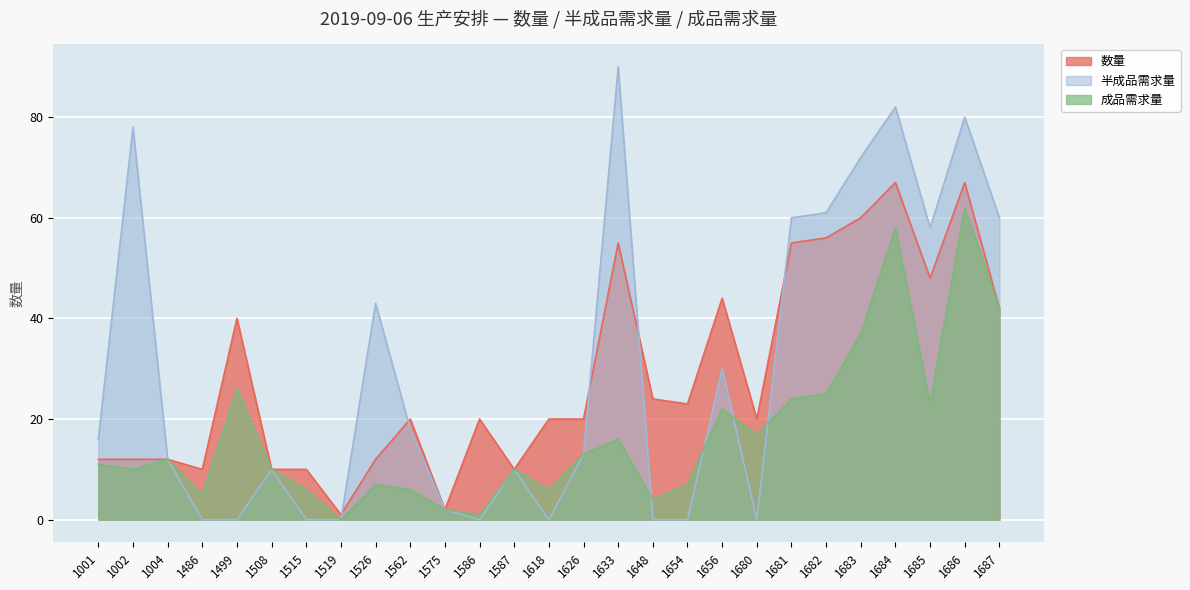

In 数量, how many points are lower than both neighbors (excluding endpoints)?

7